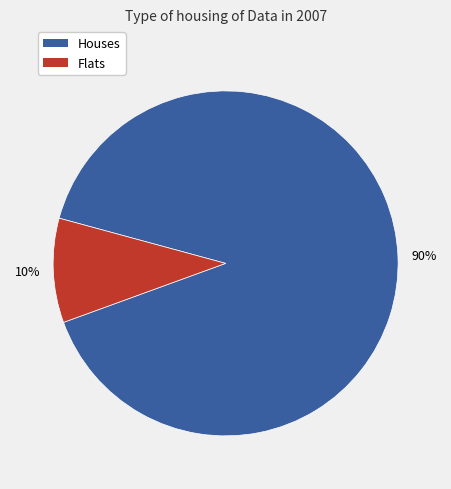

The Flats slice represents 10% of the pie. True or false?

True